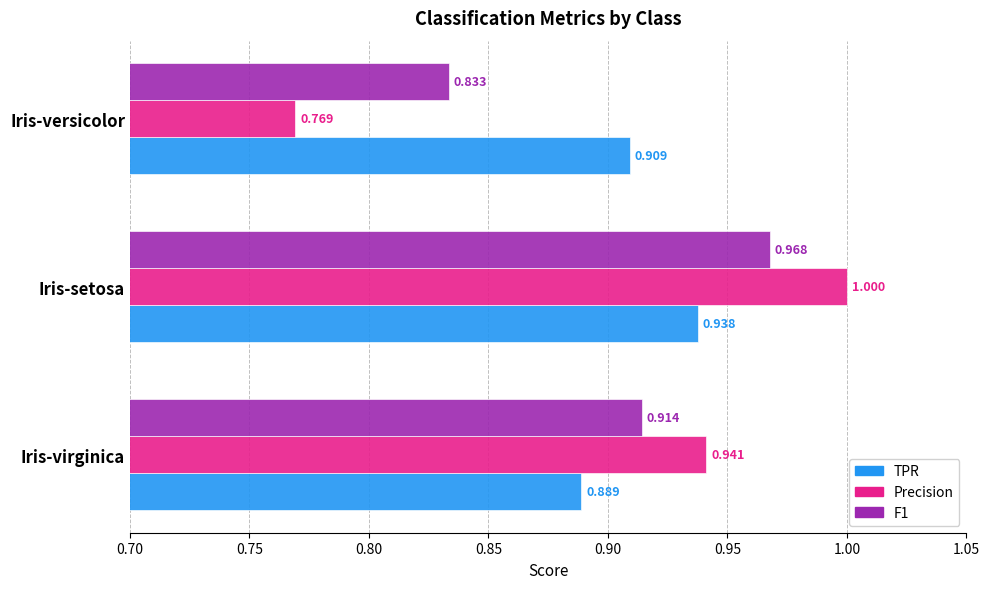

List the labels in order of TPR value, smallest first.

Iris-virginica, Iris-versicolor, Iris-setosa